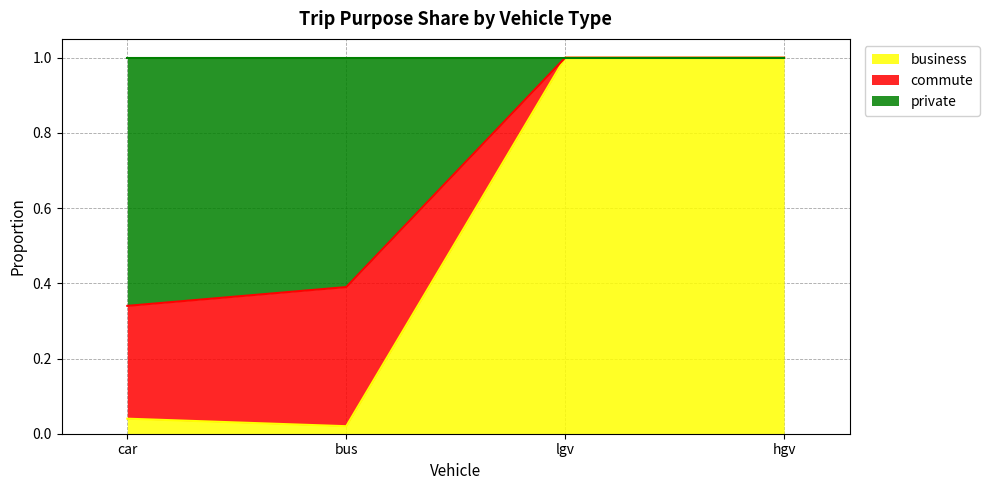

Which label corresponds to the largest value in the chart?

lgv